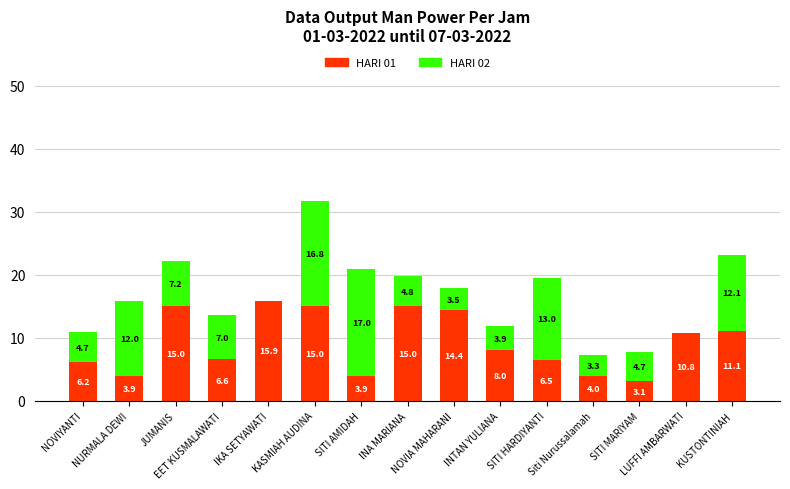

What is the maximum value for HARI 01?

15.9